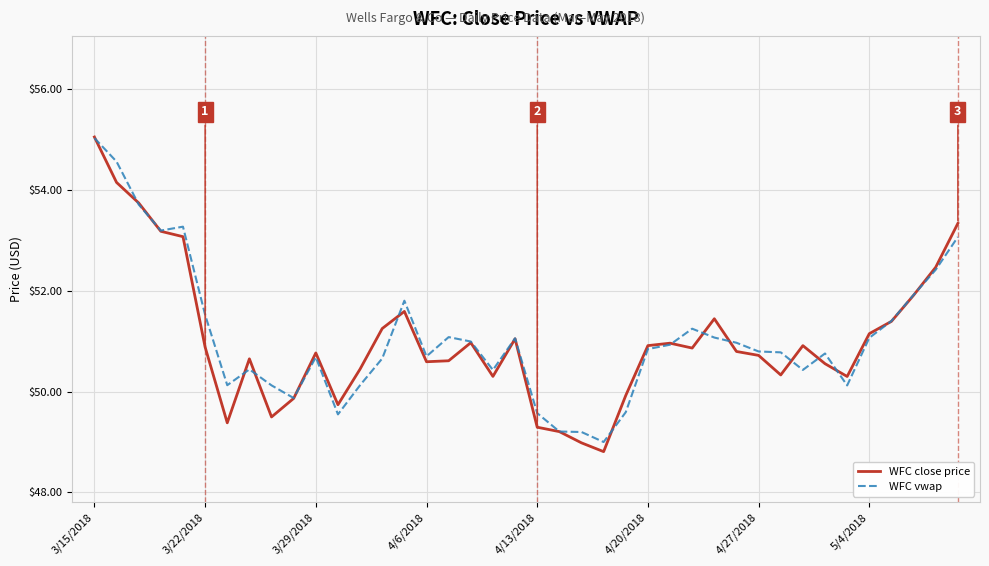

What is the maximum value for WFC vwap?

55.0